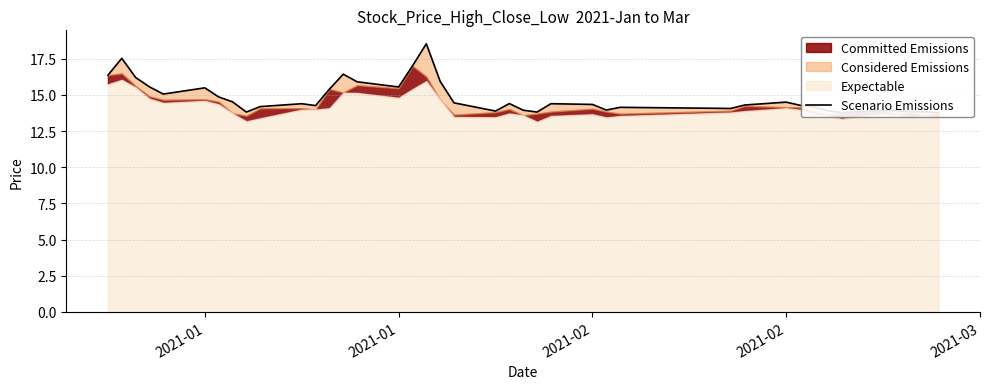

Where does the data first go above 14?

2021-01